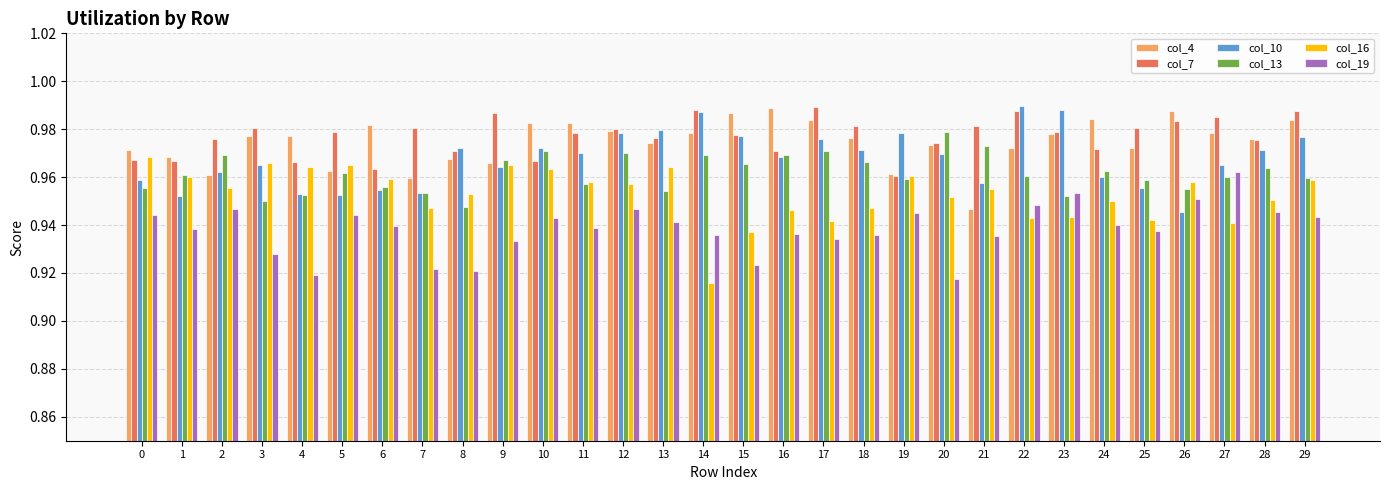

What is the difference between the maximum and minimum values in the col_16 series?

0.1